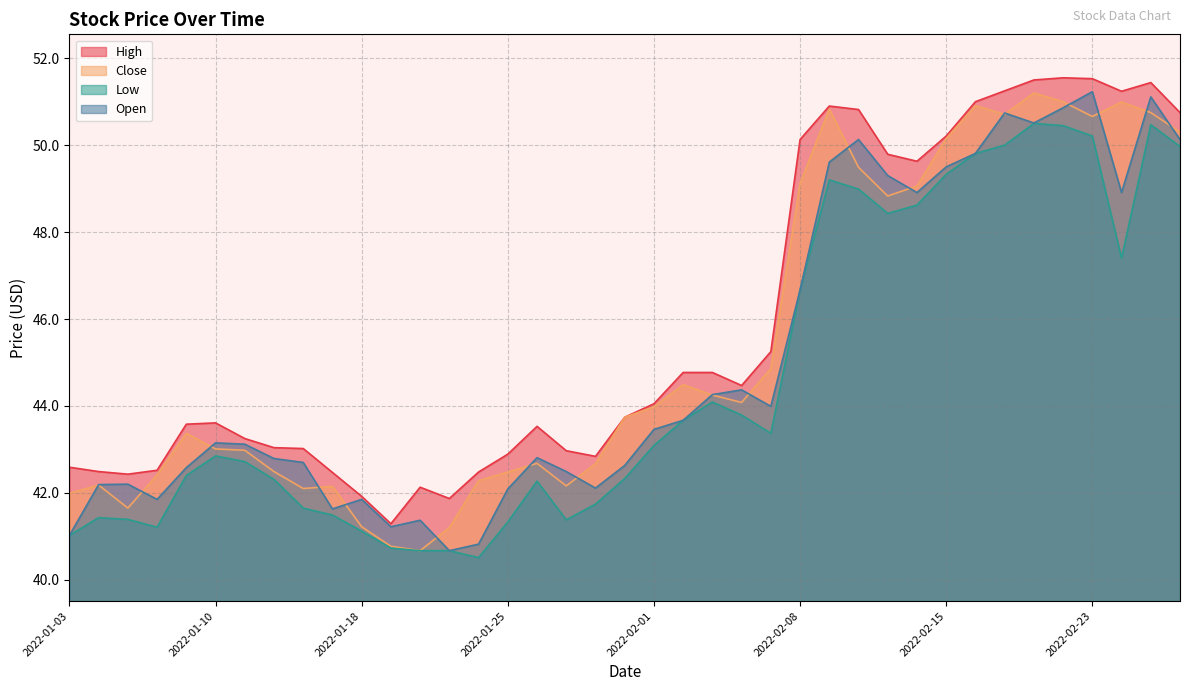

Is it true that Low equals 16.0 at 2022-01-14?

False